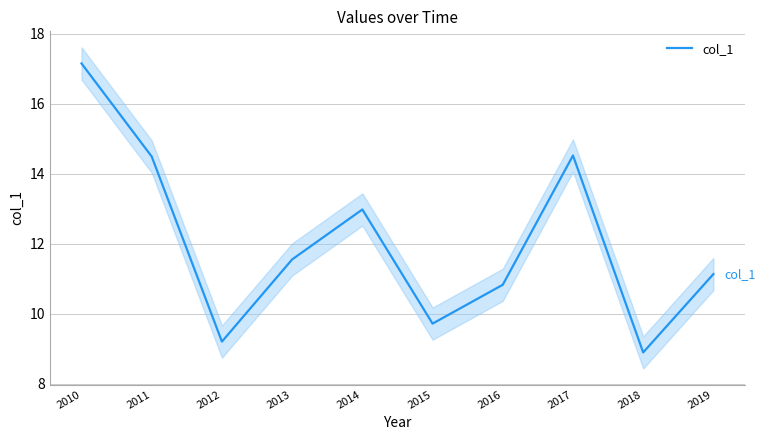

What is the difference between the values at 2016 and 2019?

0.3